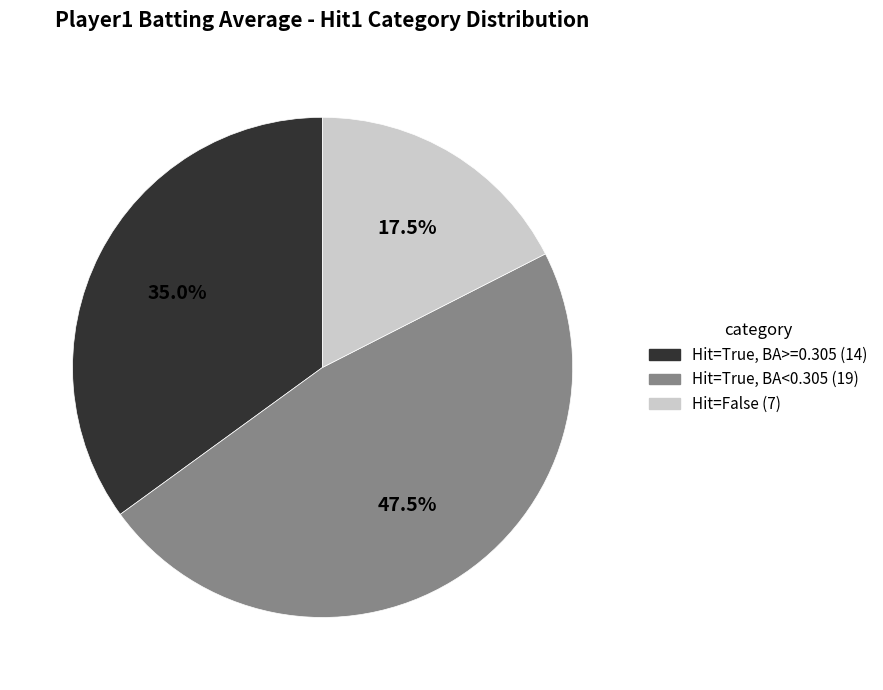

Does any single category account for the majority?

No